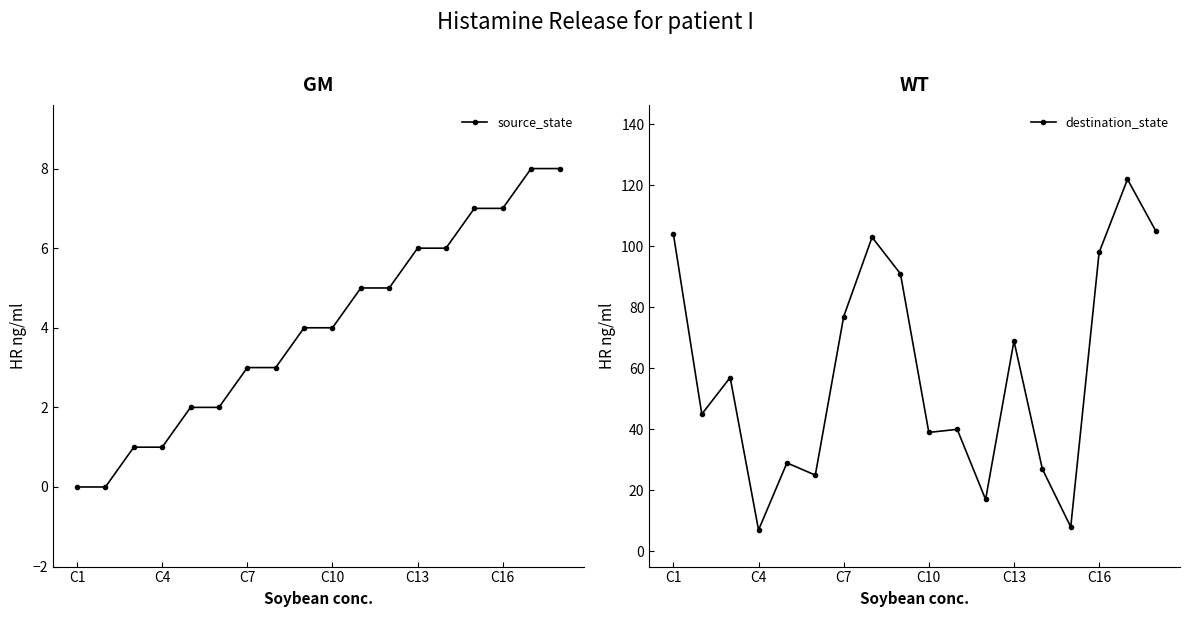

At how many categories does at least one series exceed 111?

1